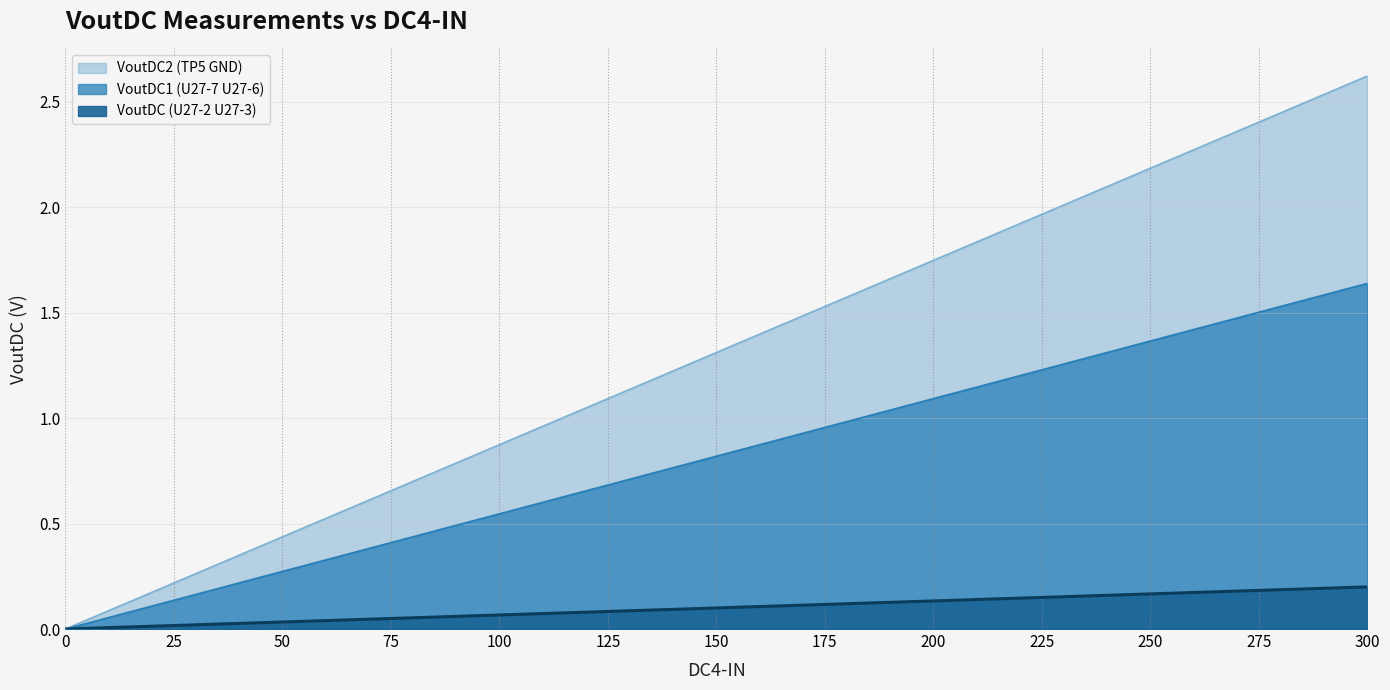

What is the difference between the maximum and minimum values in the VoutDC2 (TP5 GND) series?

0.2